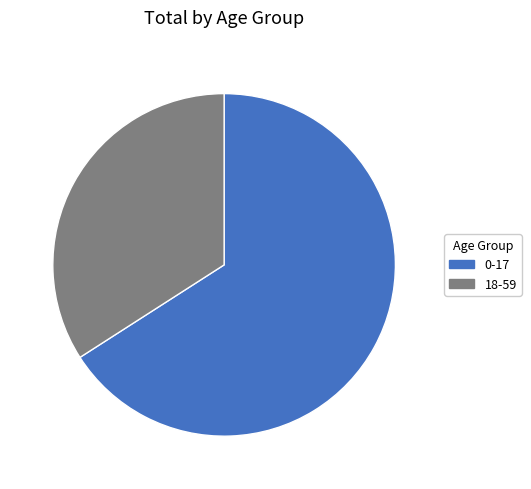

How many segments does this pie chart have?

2